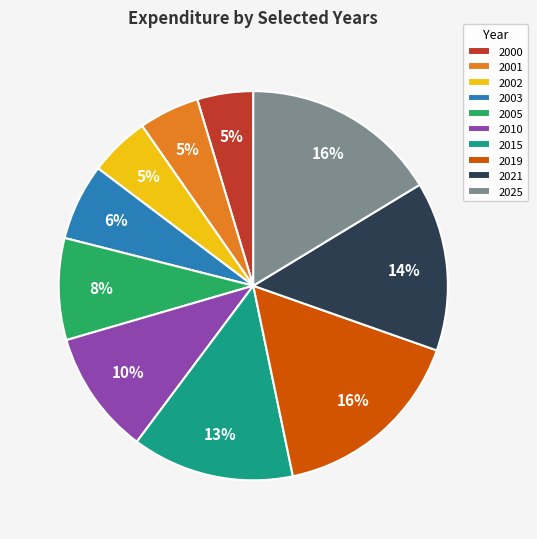

Between 2001 and 2025, which is larger?

2025